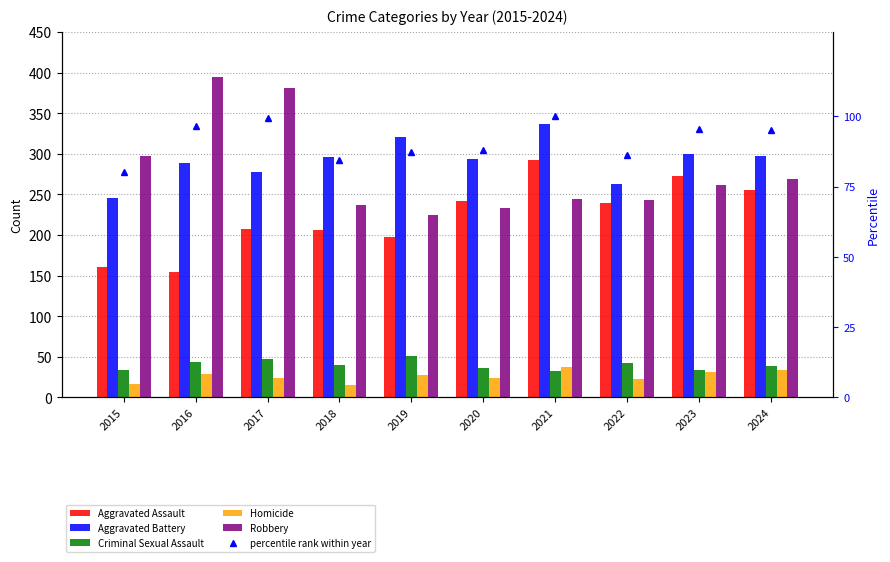

Which has a higher value, 2017 or 2020?

2020